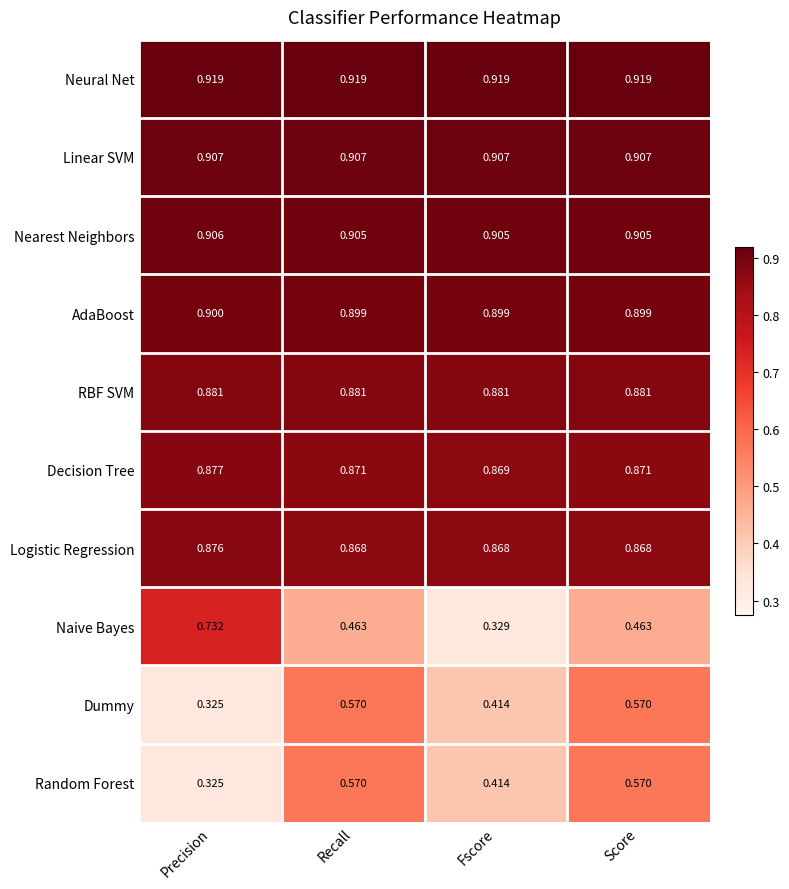

Which series has the largest total across all categories?

Neural Net